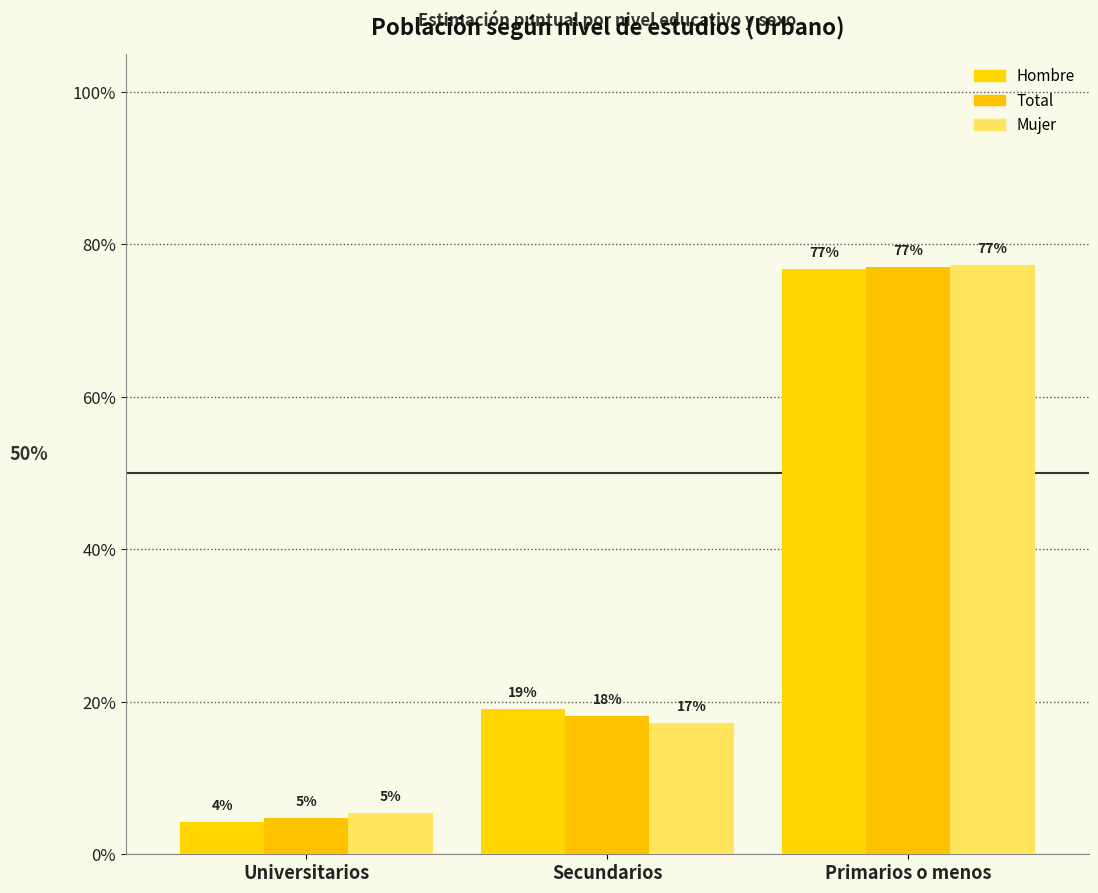

Does the chart contain any negative values?

No